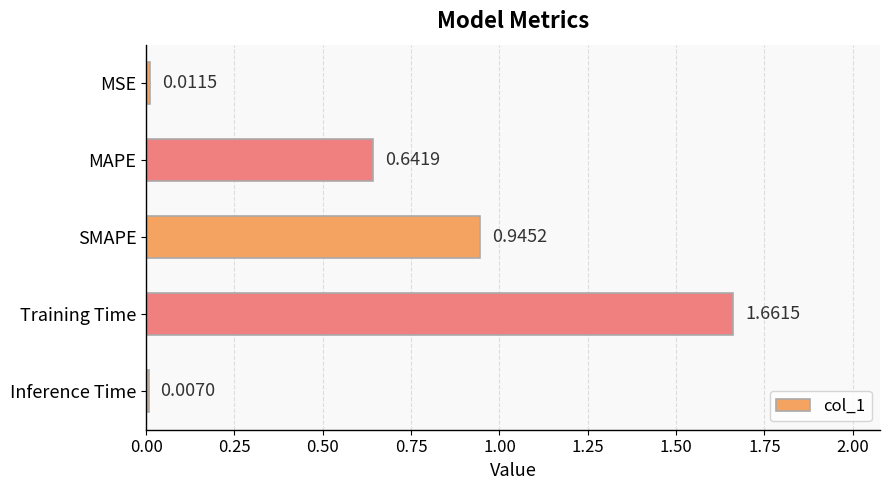

At which label is the value closest to 0?

Inference Time